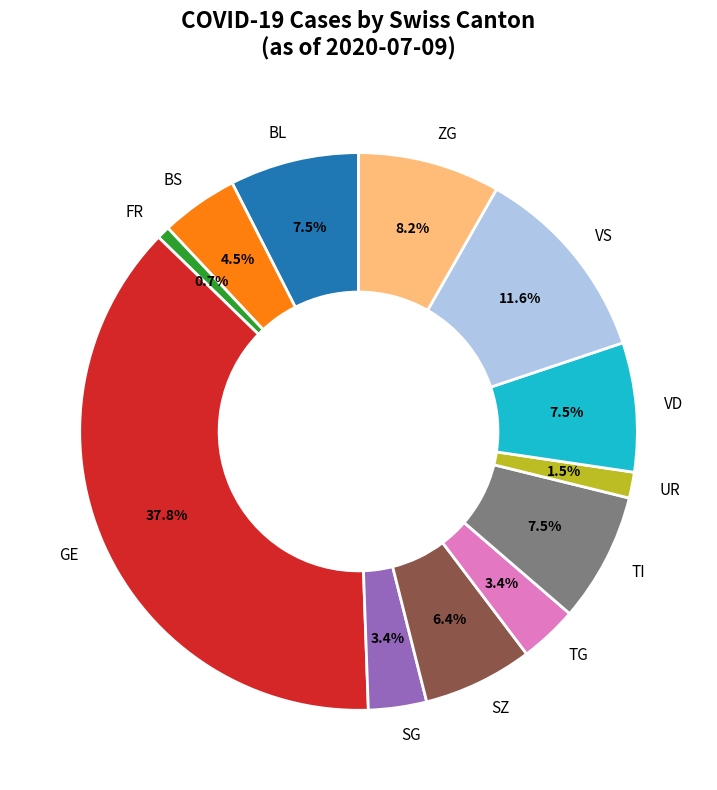

What is the total percentage of UR and GE?

39.3%